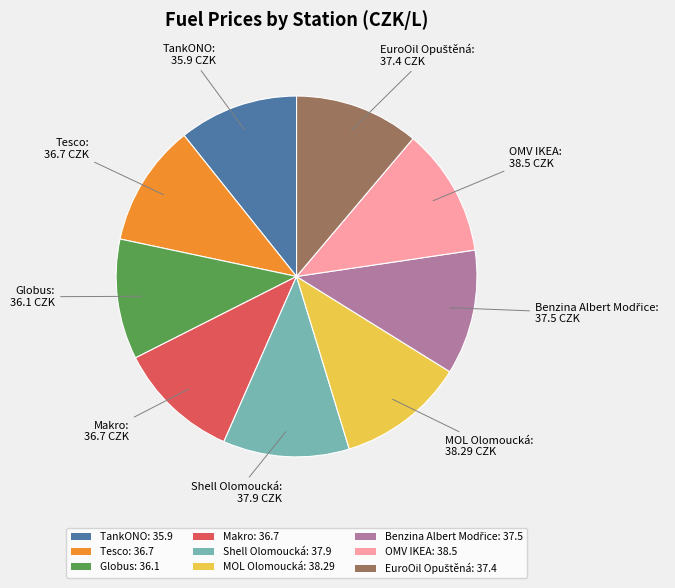

Approximately how many times larger is the value at TankONO compared to Shell Olomoucká?

0.9